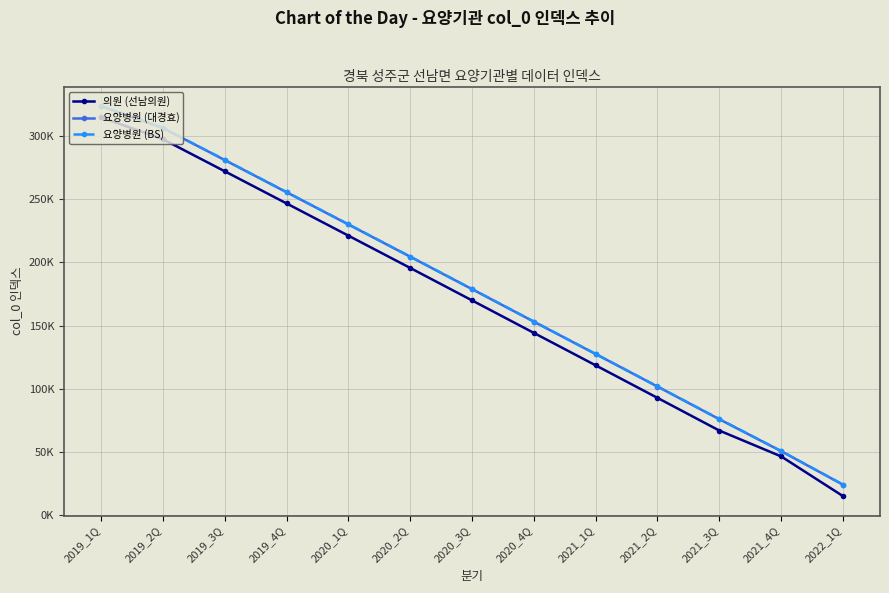

What are all the series names shown in the legend?

의원 (선남의원), 요양병원 (대경효), 요양병원 (BS)